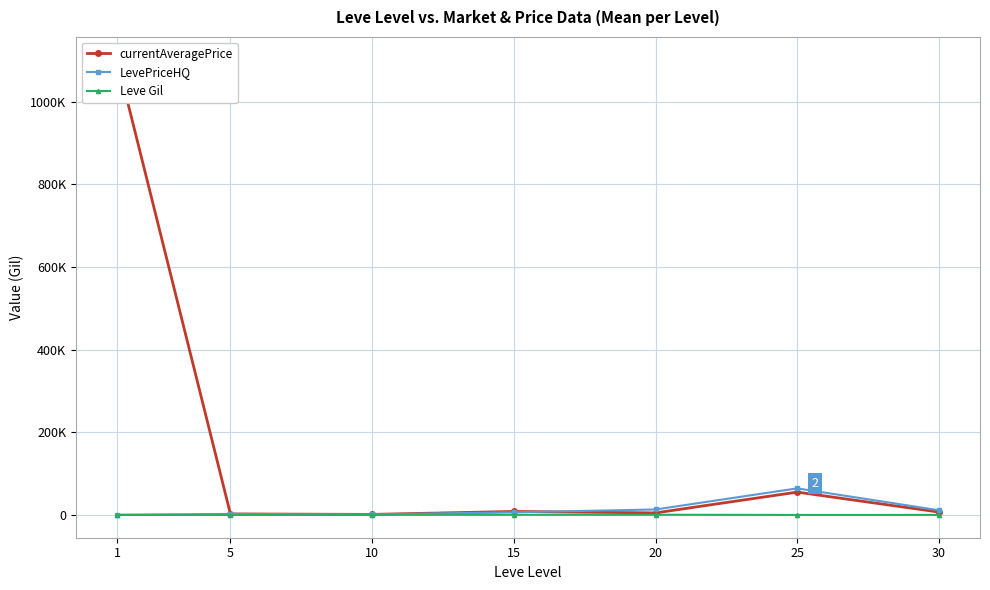

What are all the series names shown in the legend?

currentAveragePrice, LevePriceHQ, Leve Gil